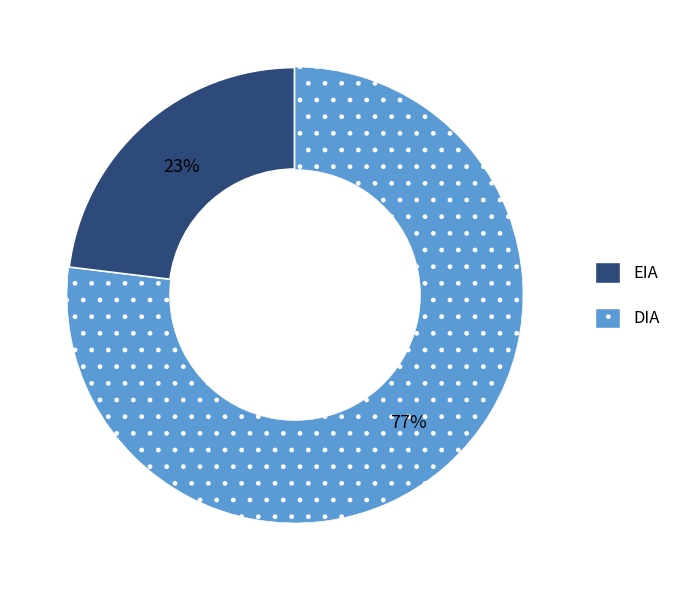

Between DIA and EIA, which is larger?

DIA